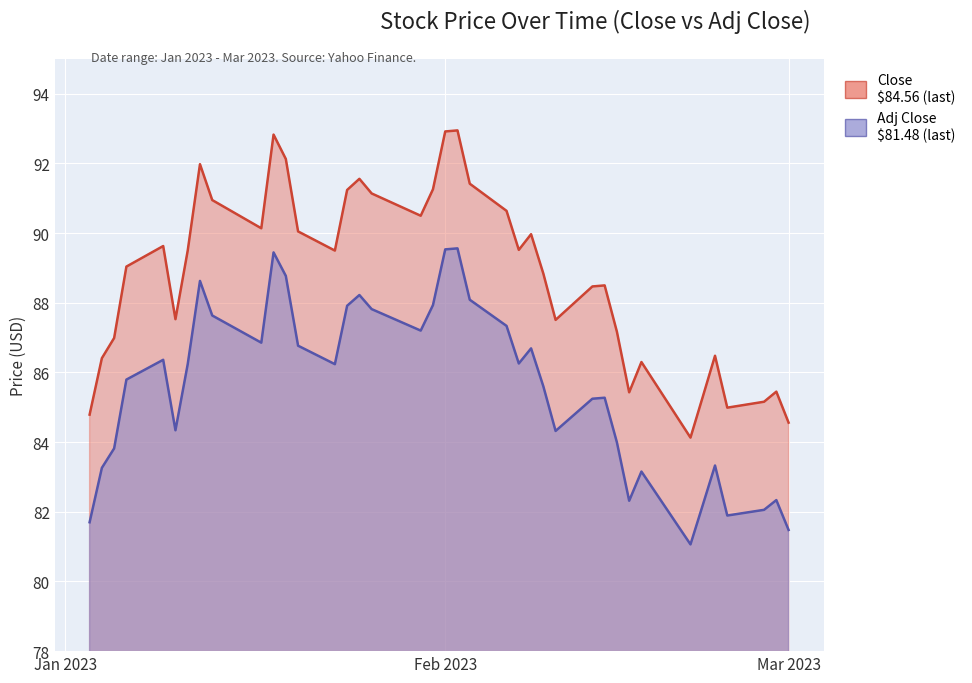

At 2023-01-06, list the series in order from smallest to largest.

Adj Close, Close